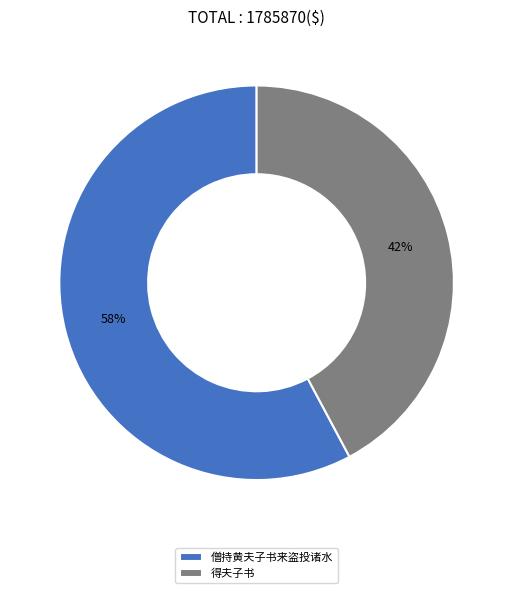

Combined, do 僧持黄夫子书来盗投诸水 and 得夫子书 account for over 50%?

Yes